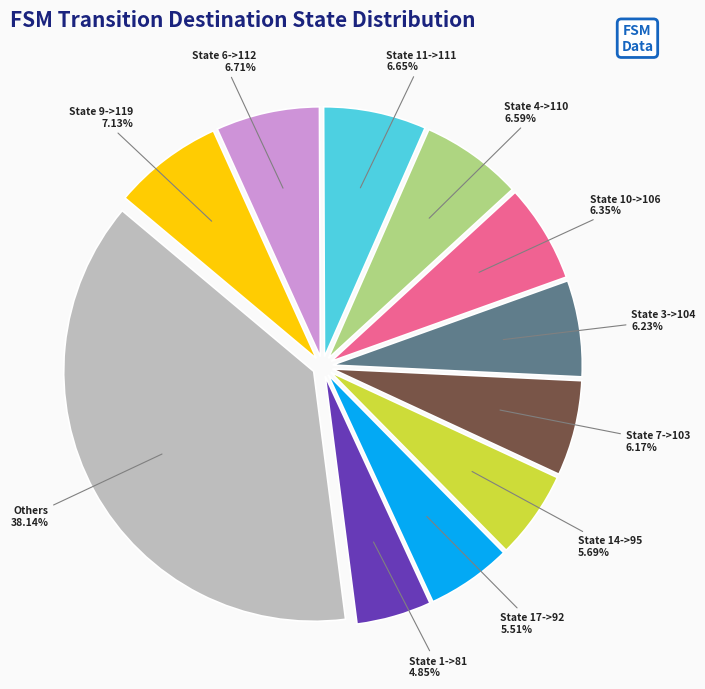

Is there a majority slice in this chart?

No